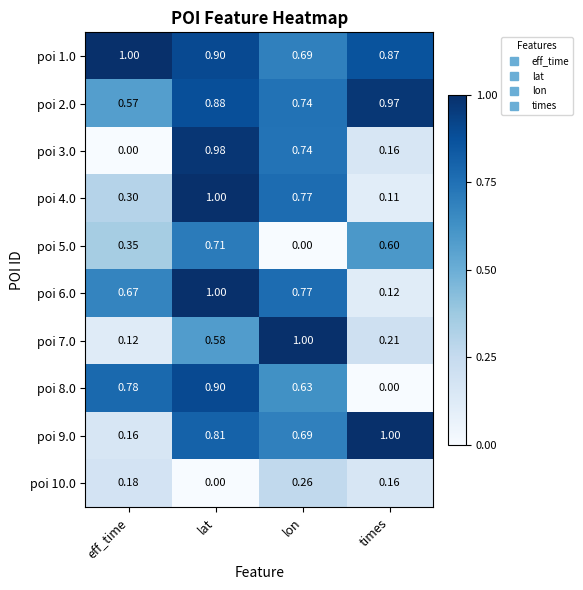

Rank the categories by poi 6.0 value from highest to lowest.

lat, lon, eff_time, times